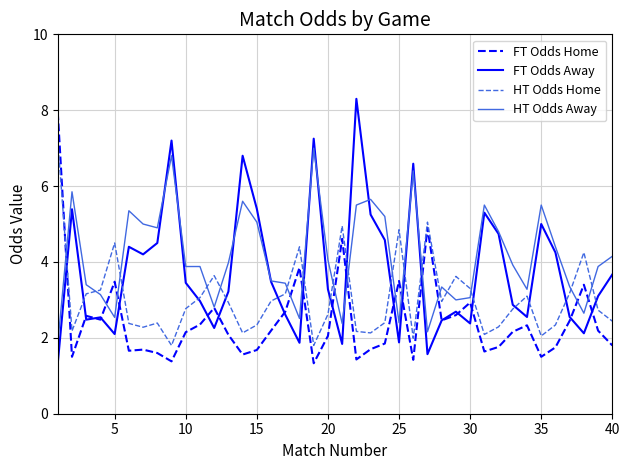

True or false: HT Odds Home has more than 2 points higher than both neighbors.

True